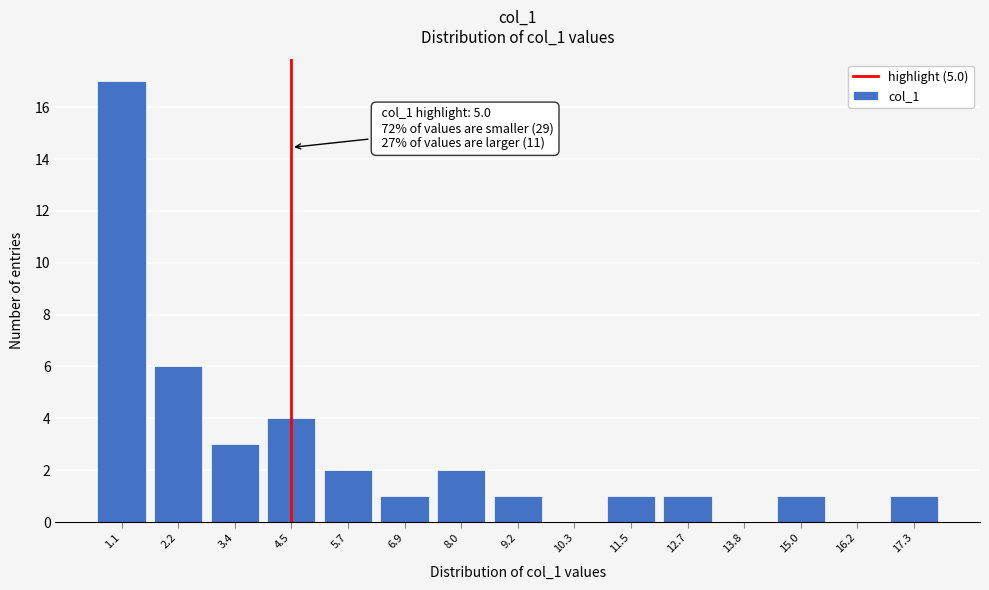

Reading left to right, list all the values displayed in this chart.

1.1=17	2.2=6	3.4=3	4.5=4	5.7=2	6.9=1	8.0=2	9.2=1	10.3=0	11.5=1	12.7=1	13.8=0	15.0=1	16.2=0	17.3=1